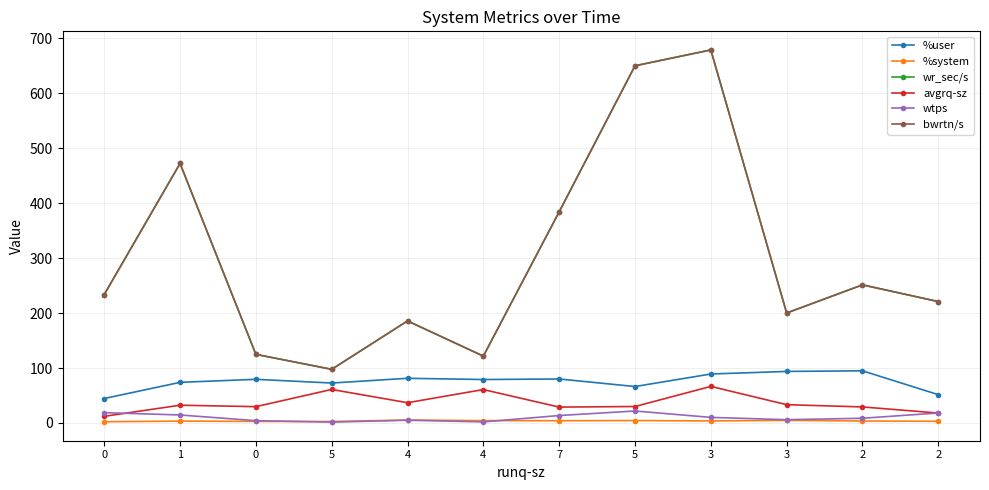

How many interior local peaks does the bwrtn/s series have?

4